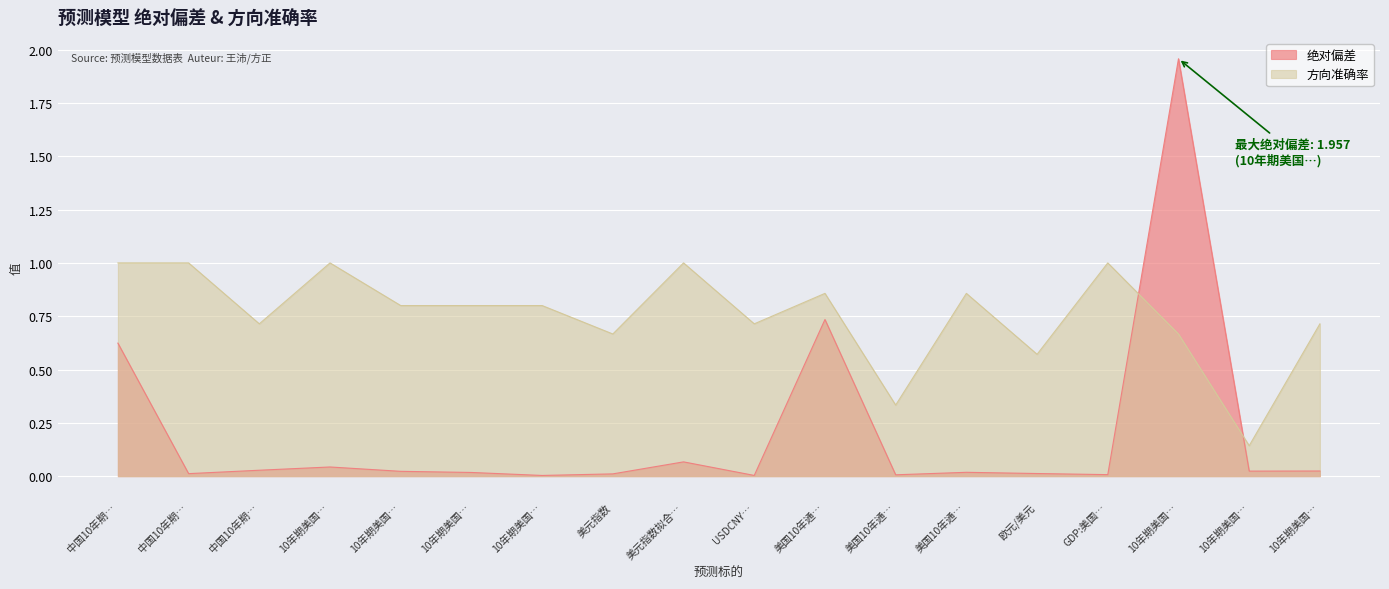

How many interior local peaks does the 方向准确率 series have?

5